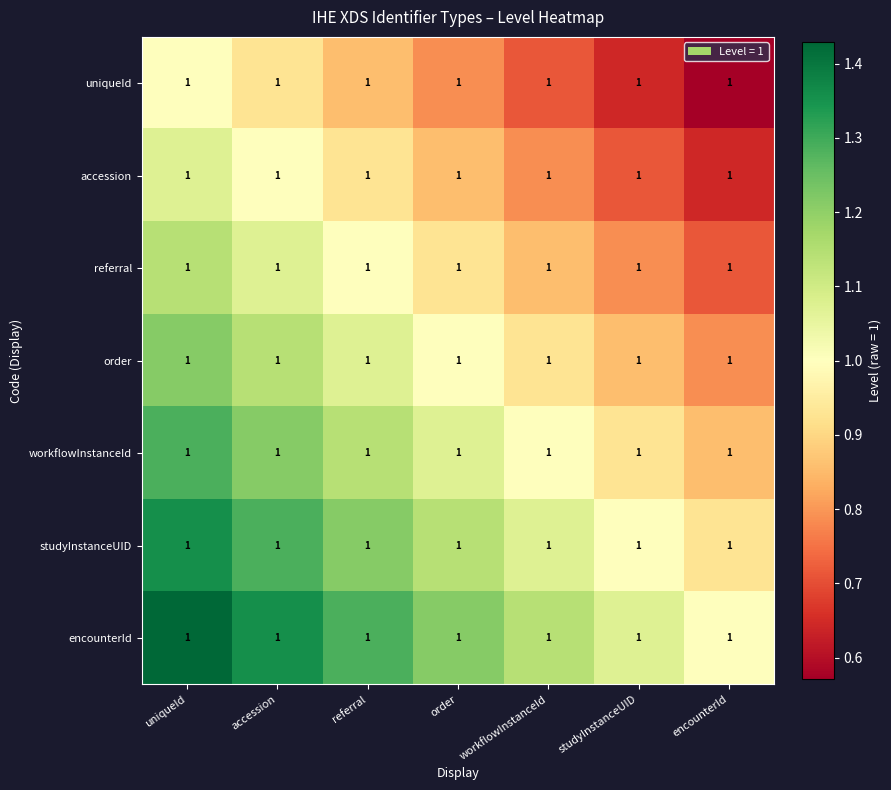

Count the uniqueId values in the range 0 to 1.

7